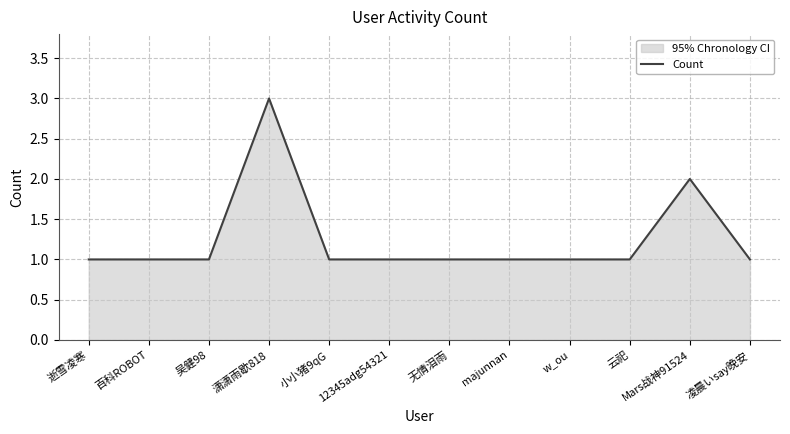

Rank the categories by value from highest to lowest.

潇潇雨歇818, Mars战神91524, 逝雪凌寒, 百科ROBOT, 吴健98, 小小猪9qG, 12345adg54321, 无情泪雨, majunnan, w_ou, 云祀, 凌晨いsay晚安